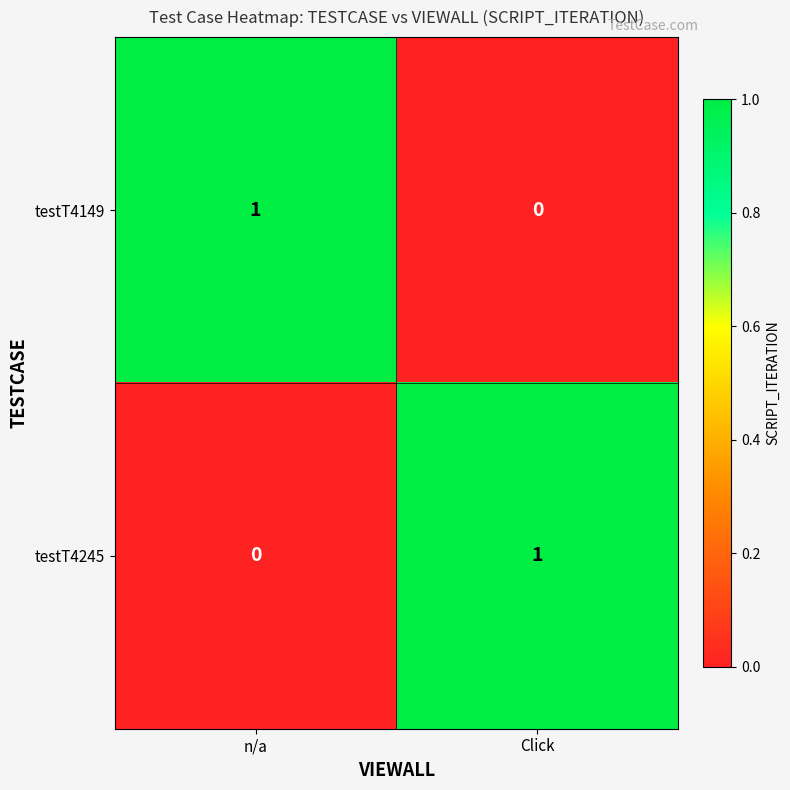

Is the value of testT4149 at Click greater than the value of testT4245 at Click?

No